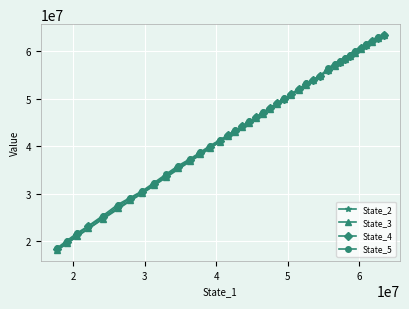

True or false: State_4 and State_2 cross at least once.

False